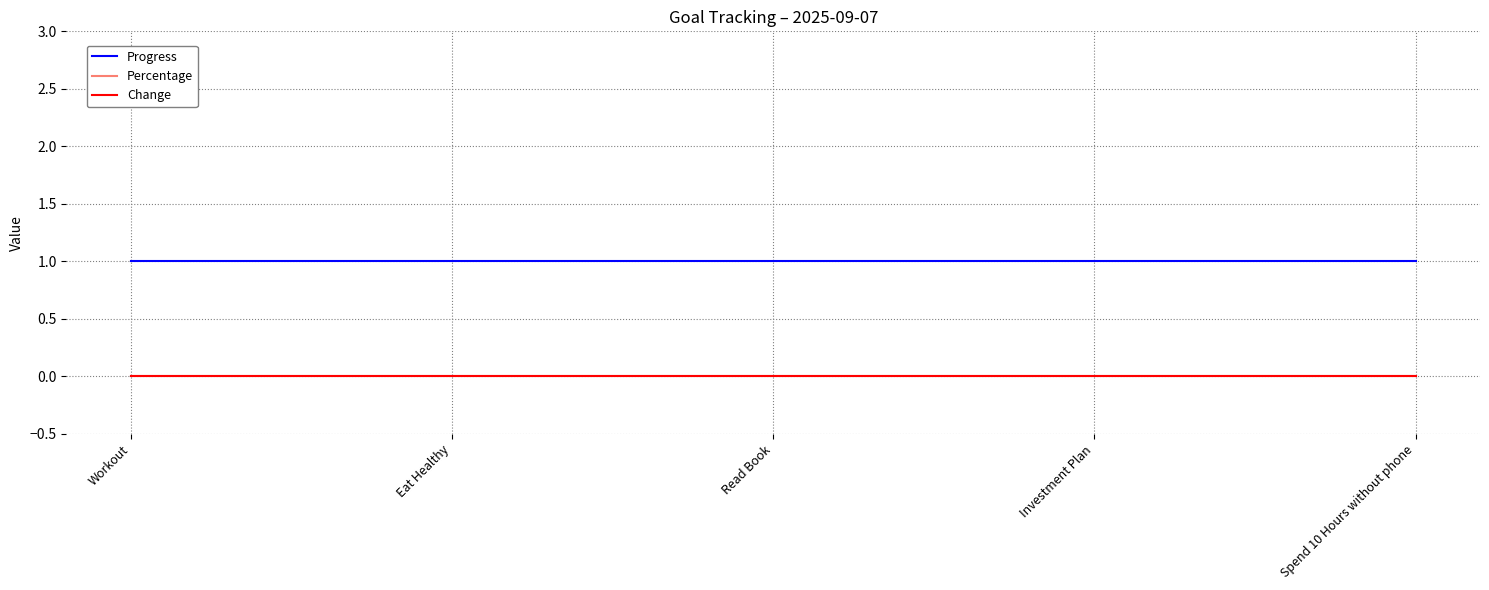

True or false: Change and Progress intersect in this chart.

False